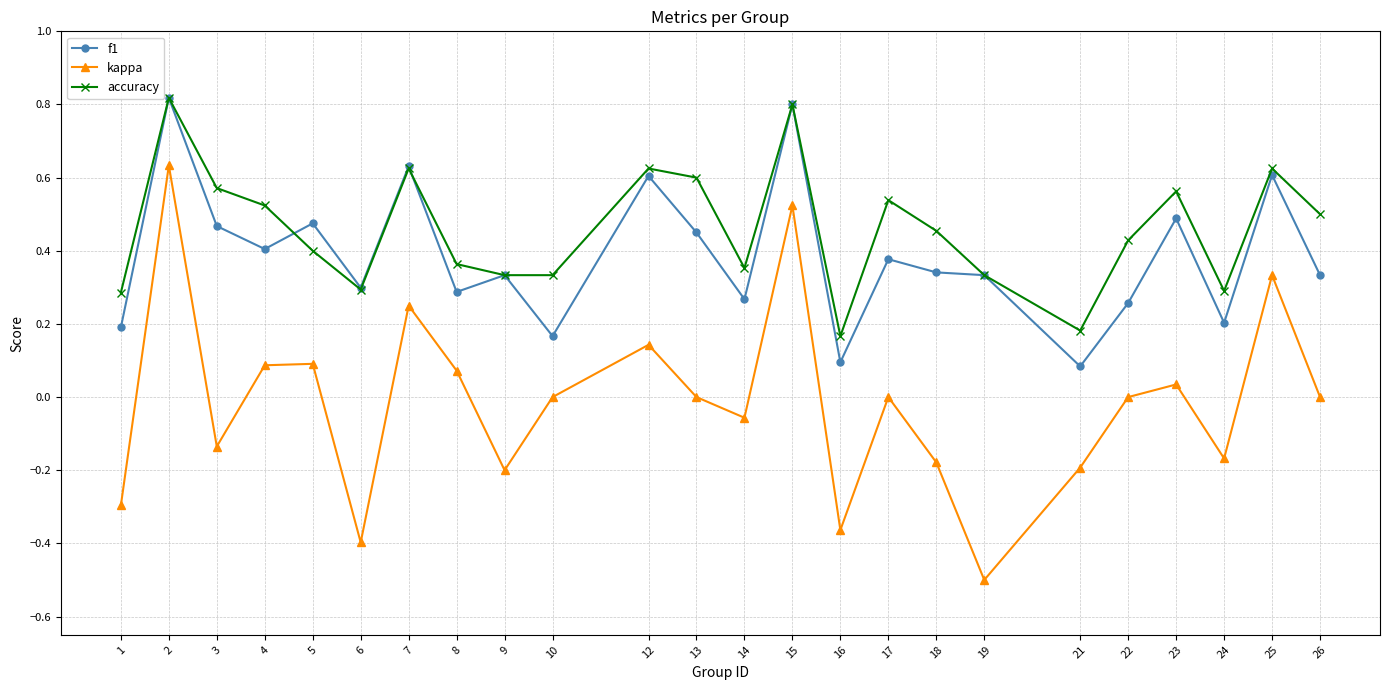

True or false: f1 and kappa cross at least once.

False